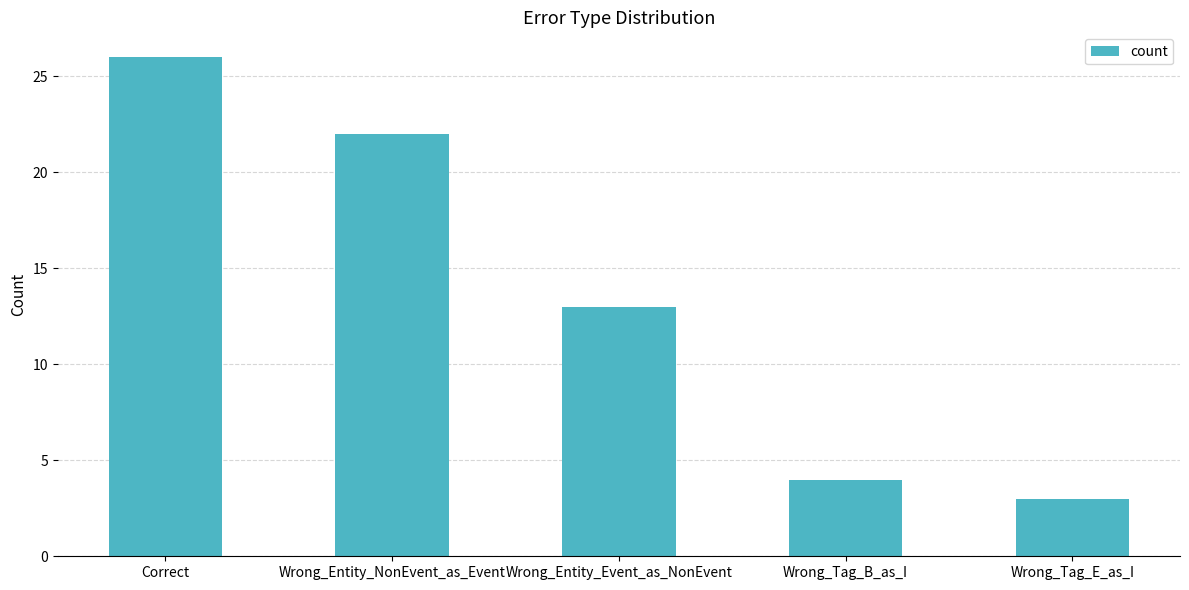

True or false: the data shows 2 at Wrong_Tag_B_as_I.

False